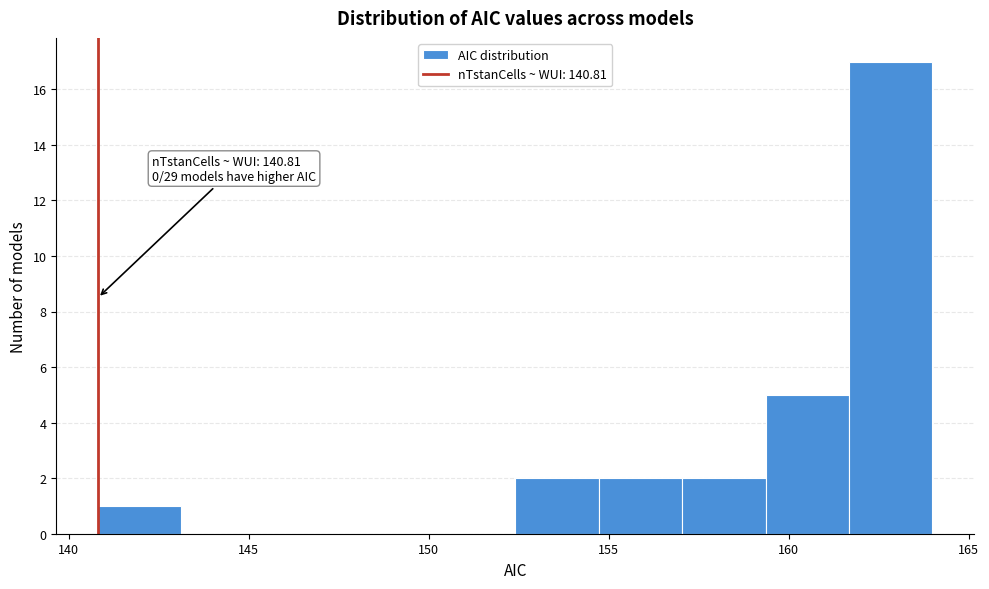

Over which range of the x-axis is the bar tallest?

161.5 to 164.0